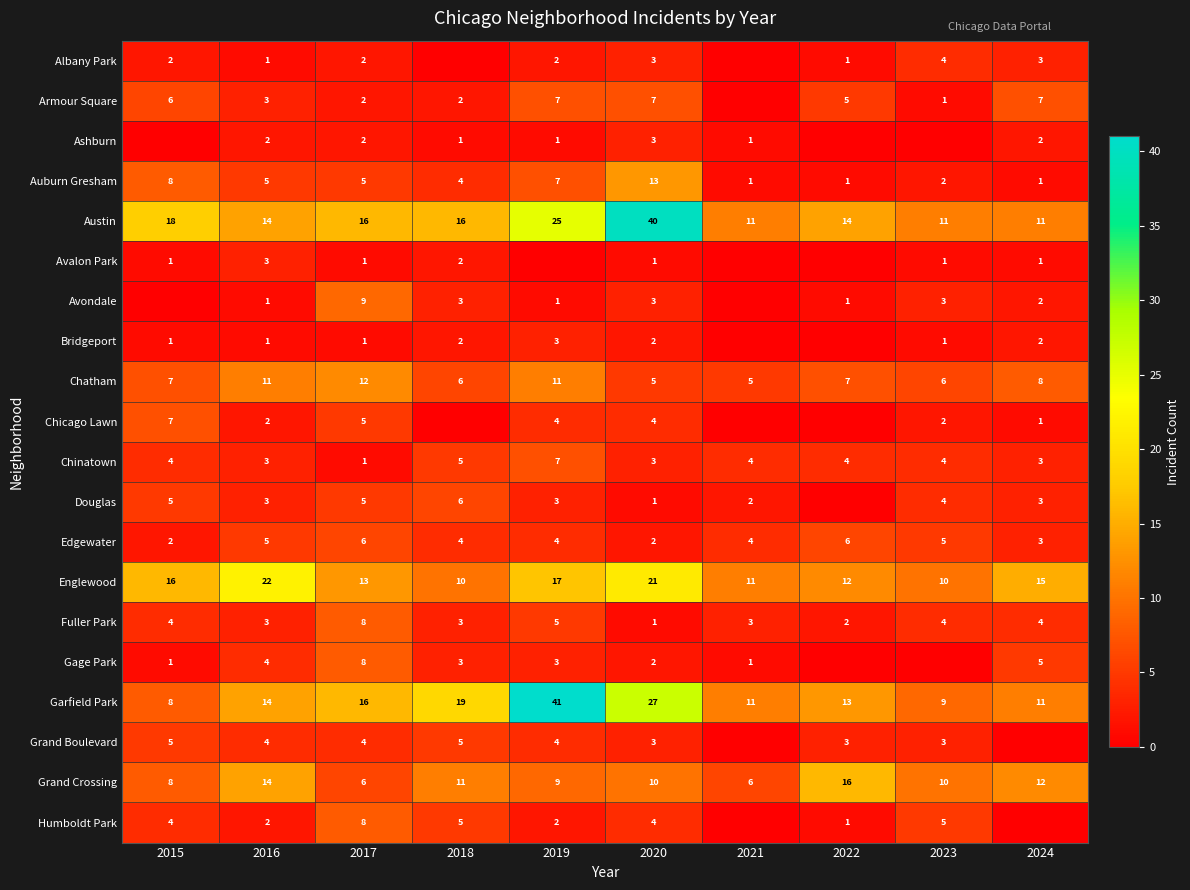

The Douglas series shows 1 at 2020. True or false?

True